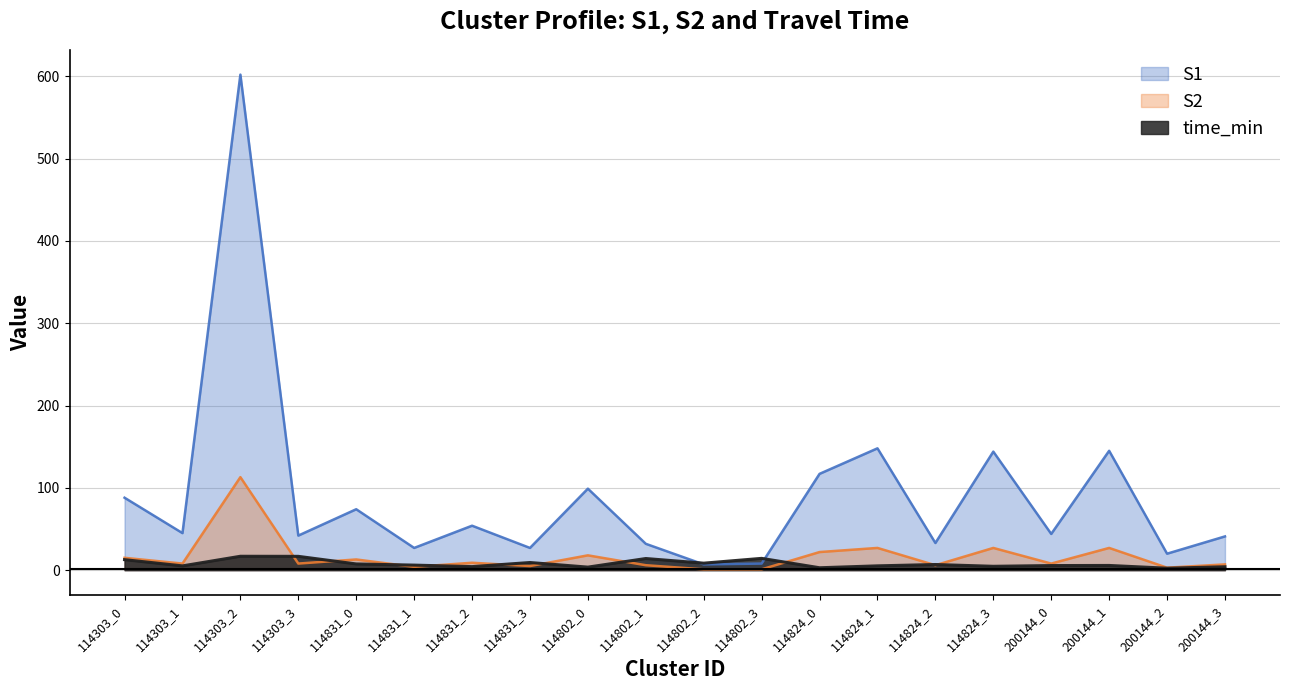

True or false: S2 and S1 cross at least once.

False